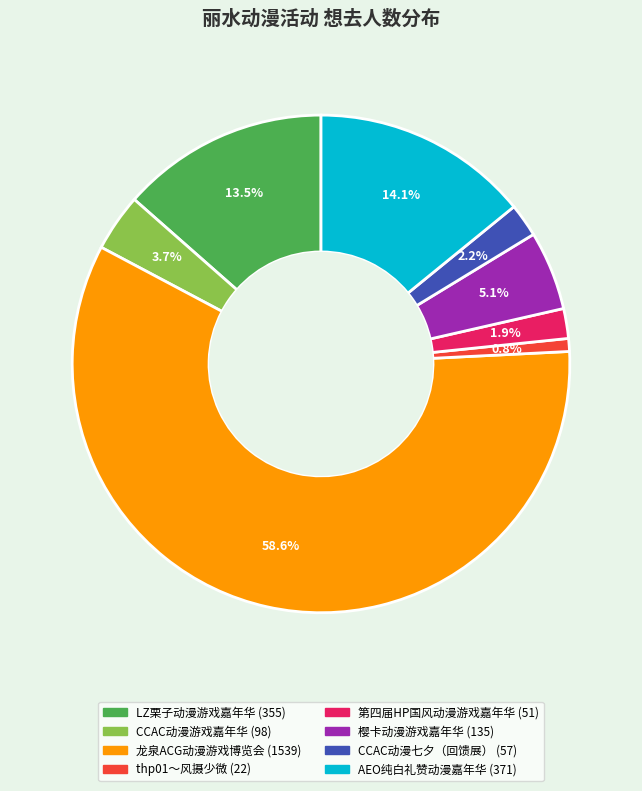

How many segments does this pie chart have?

8